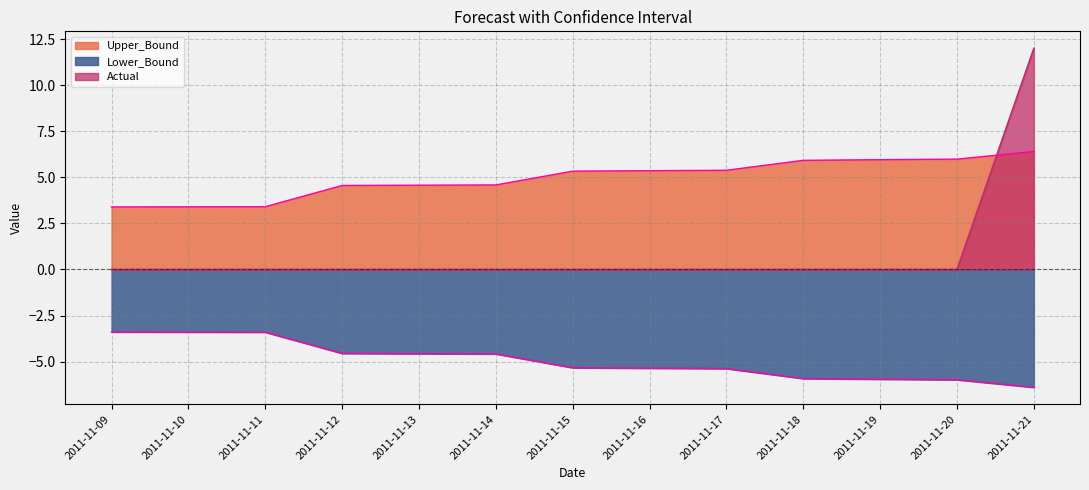

True or false: Lower_Bound has more than 2 interior local peaks.

False